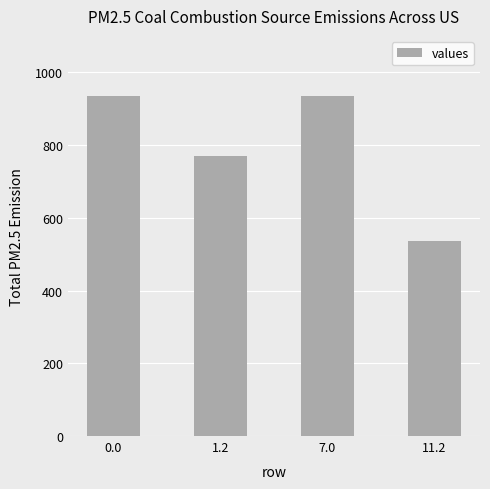

Are the bars grouped side by side (vs. stacked)?

No